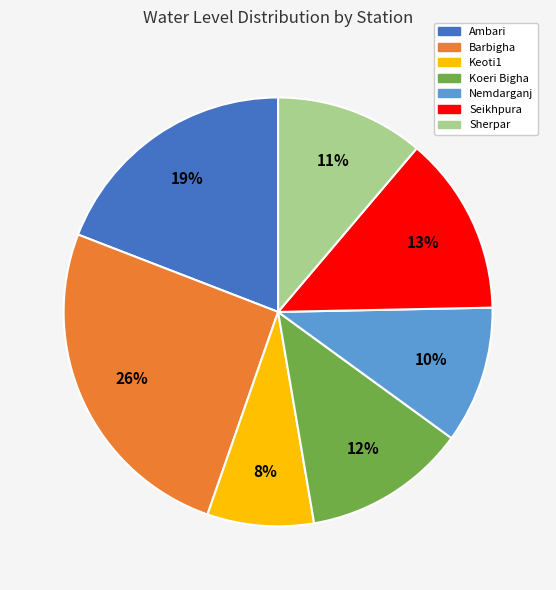

How many slices are in this pie chart?

7